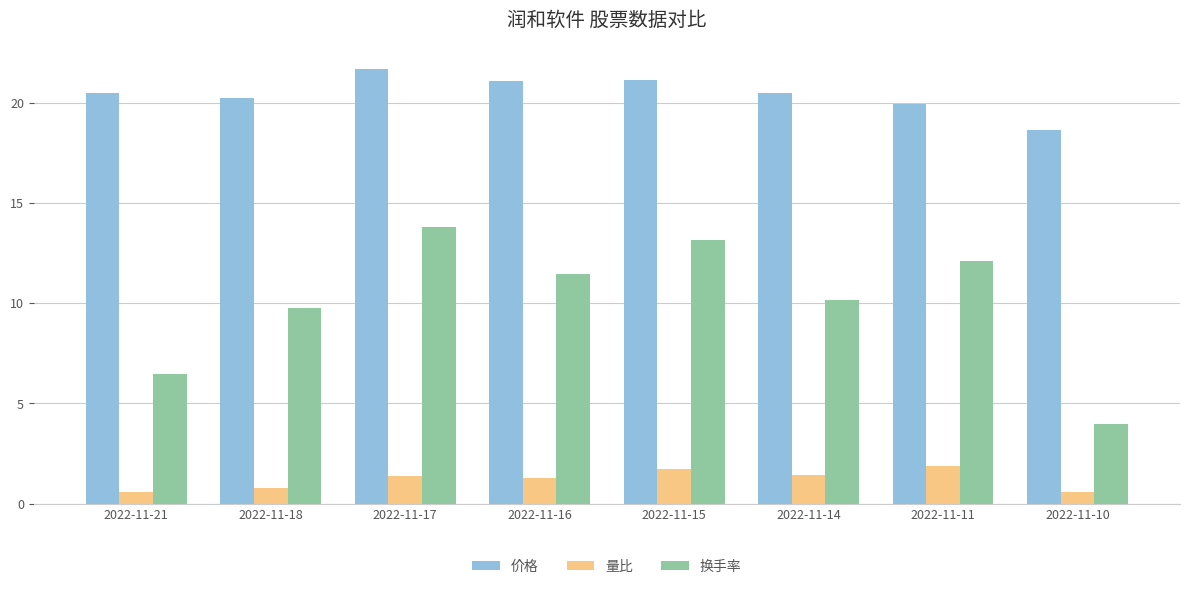

How many distinct data groups are displayed?

3